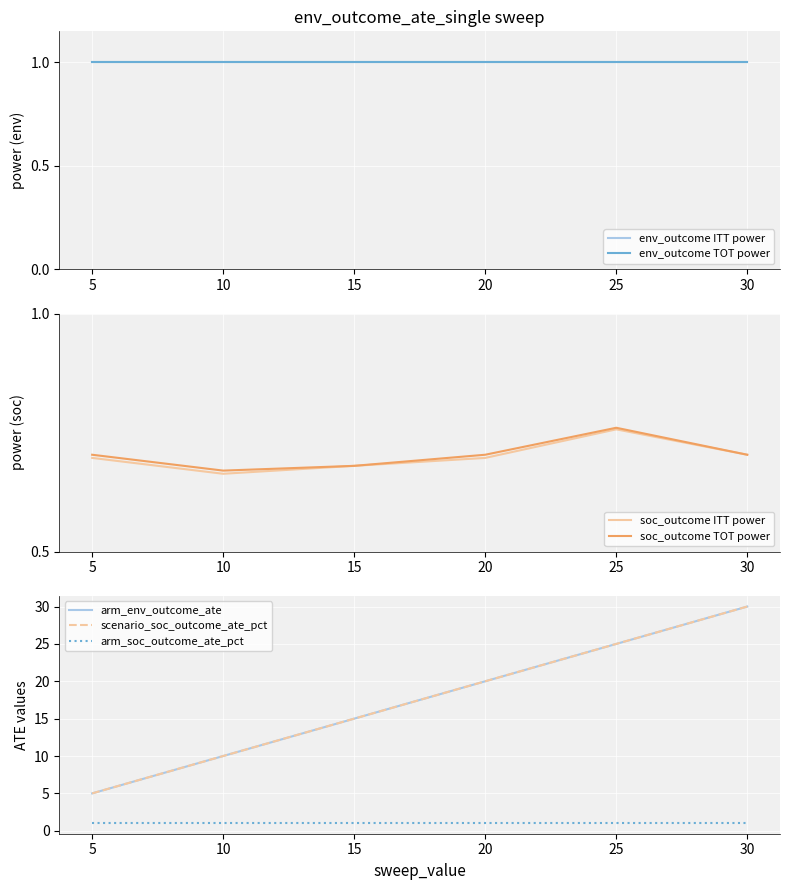

Where is soc_outcome TOT power nearest to the value 0?

10